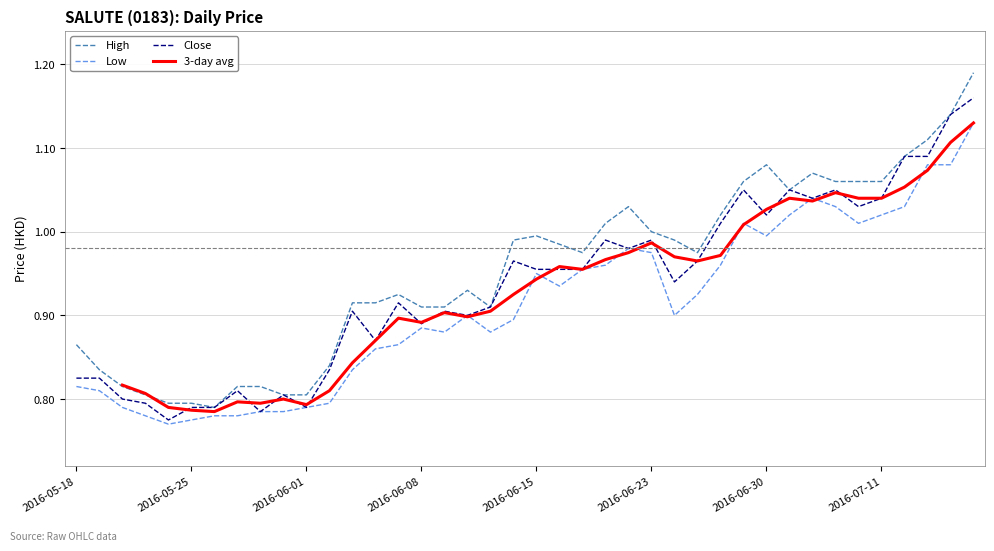

Which series has the widest spread of values?

high